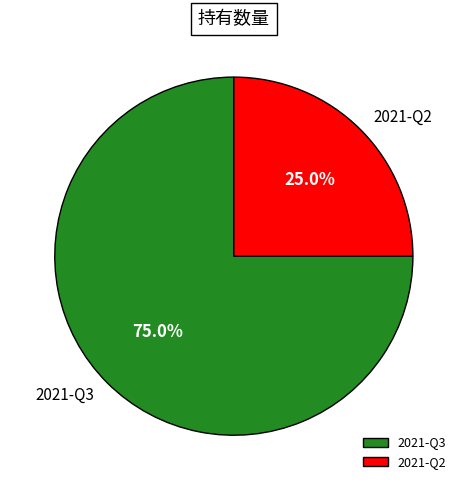

Is there a majority slice in this chart?

Yes